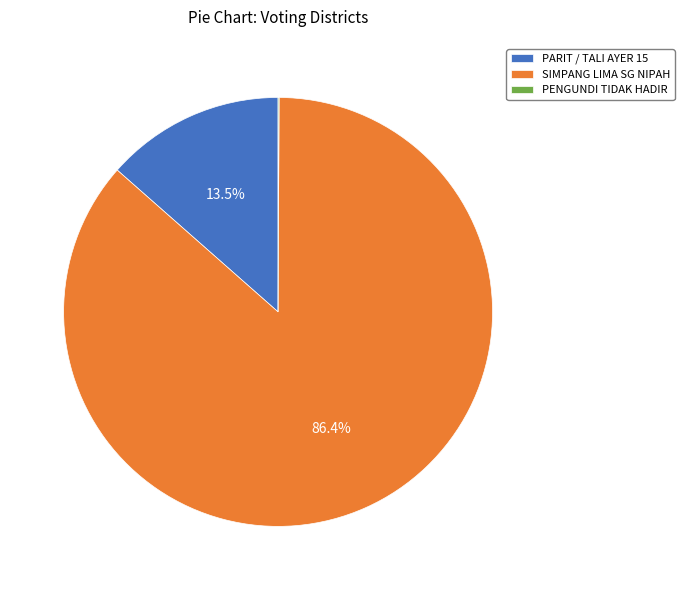

Between PARIT / TALI AYER 15 and SIMPANG LIMA SG NIPAH, which is larger?

SIMPANG LIMA SG NIPAH